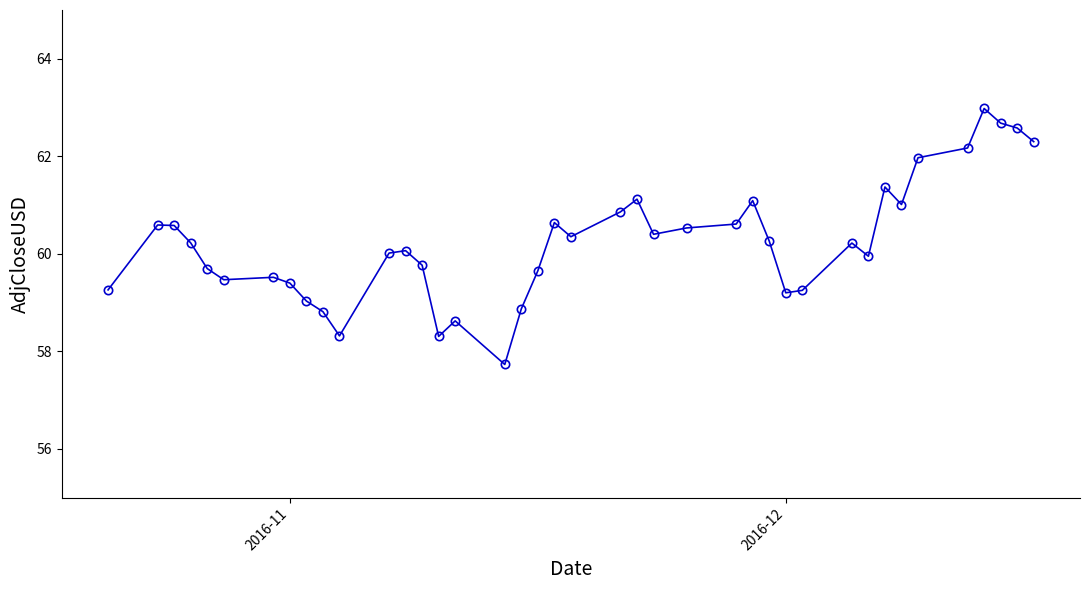

What is the value of the 20th point from the left?

60.6